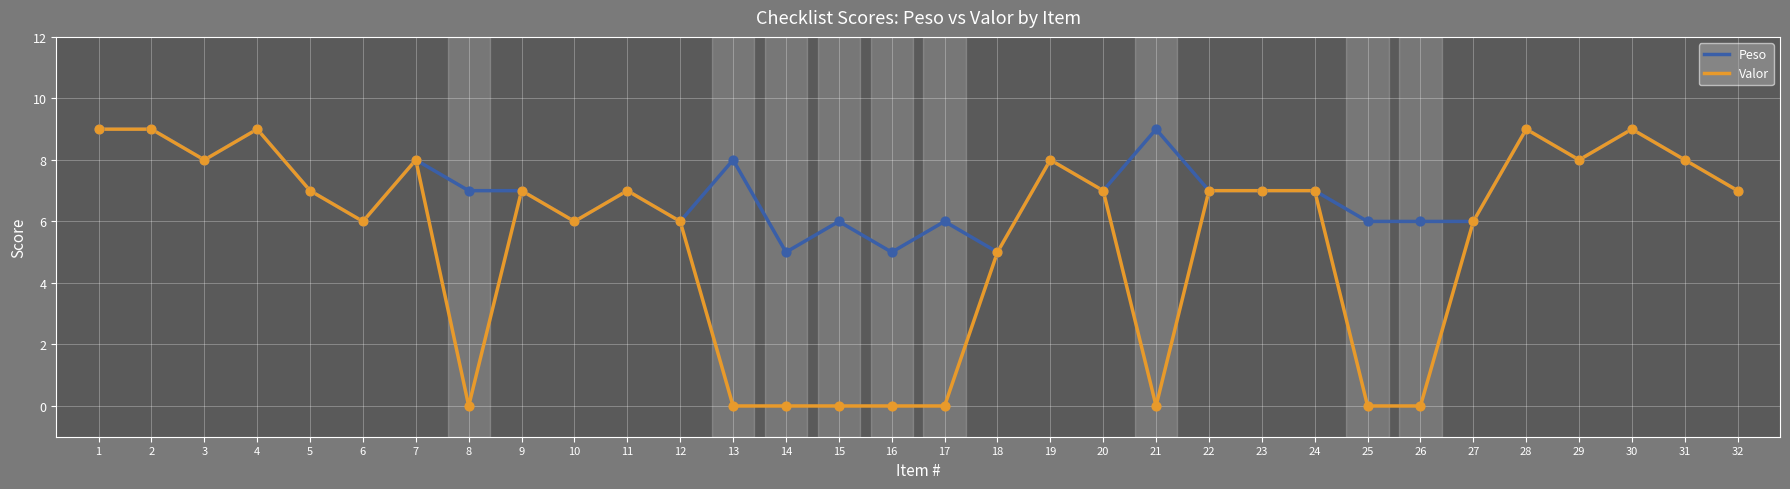

At how many categories does at least one series exceed 0?

32